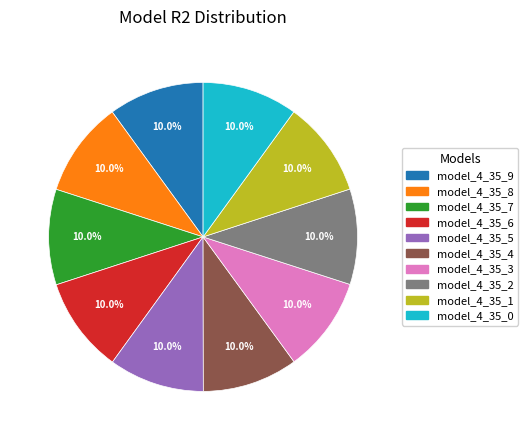

True or false: model_4_35_7 accounts for 2% of the total.

False